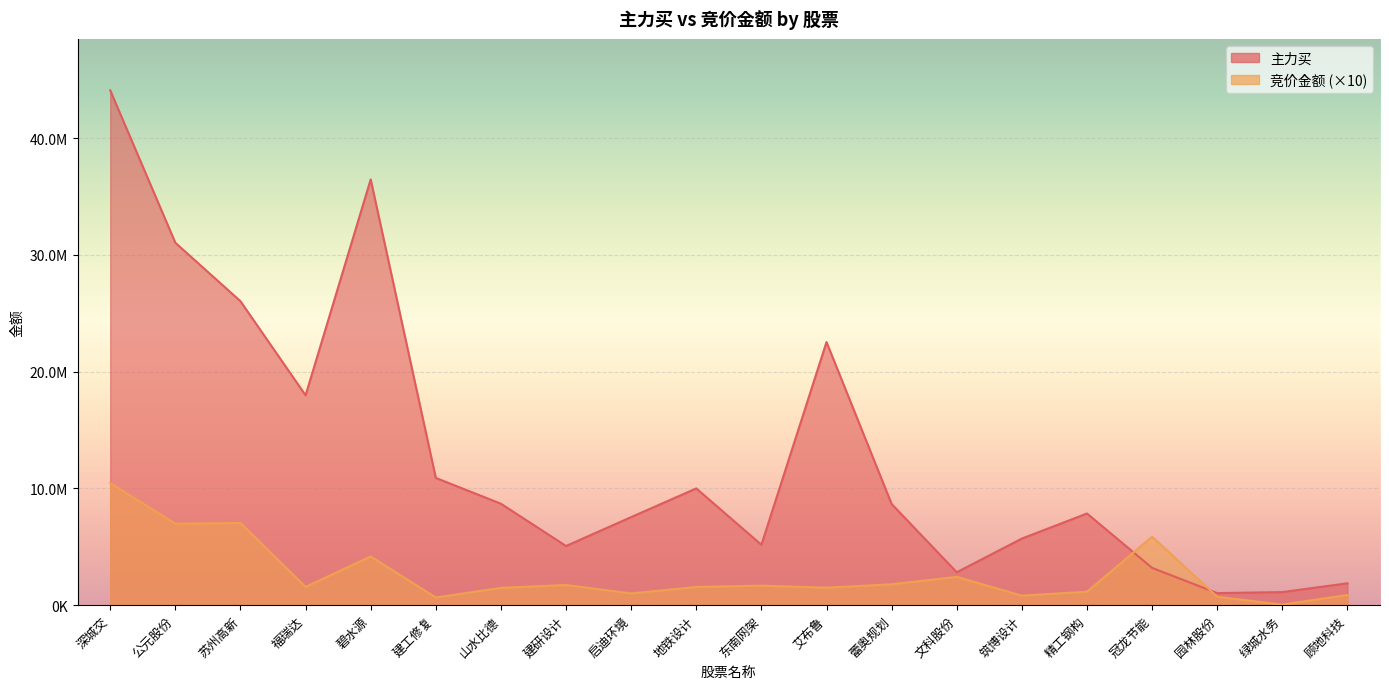

At which category does 主力买 reach its first local valley?

福瑞达